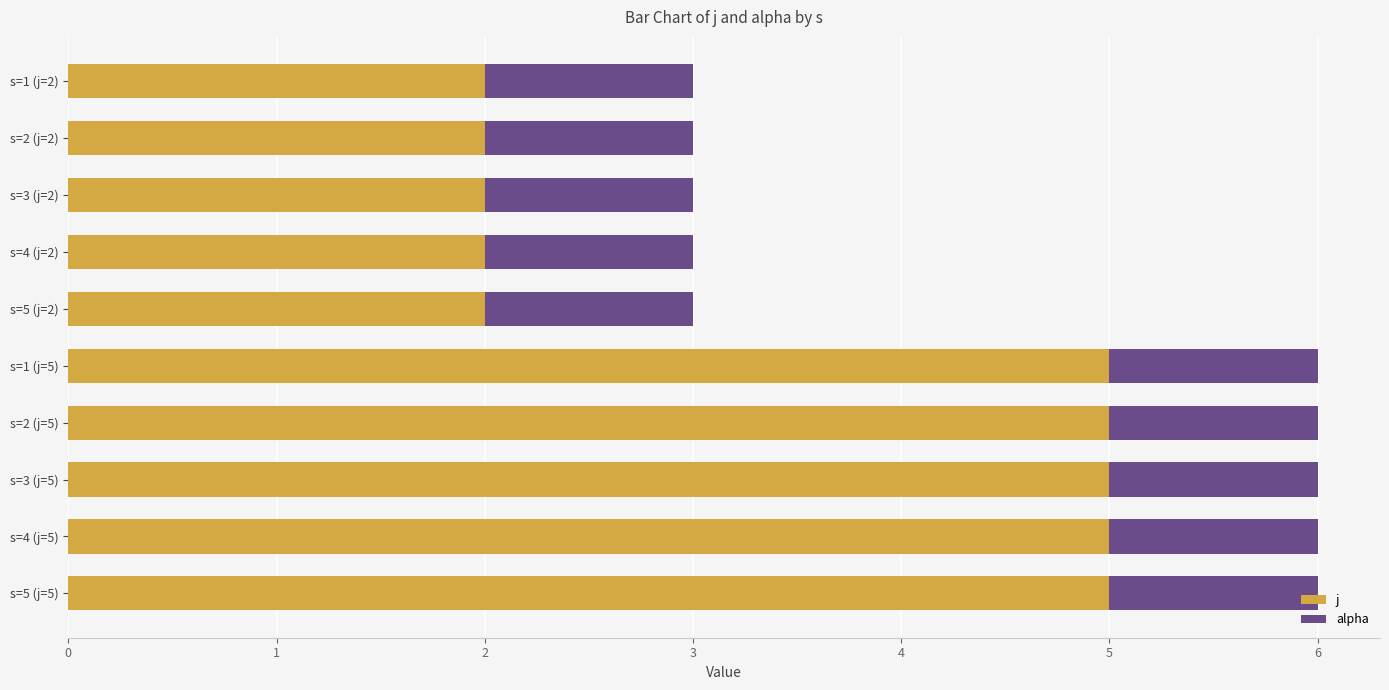

True or false: j has a value of 1 at s=3 (j=5).

False